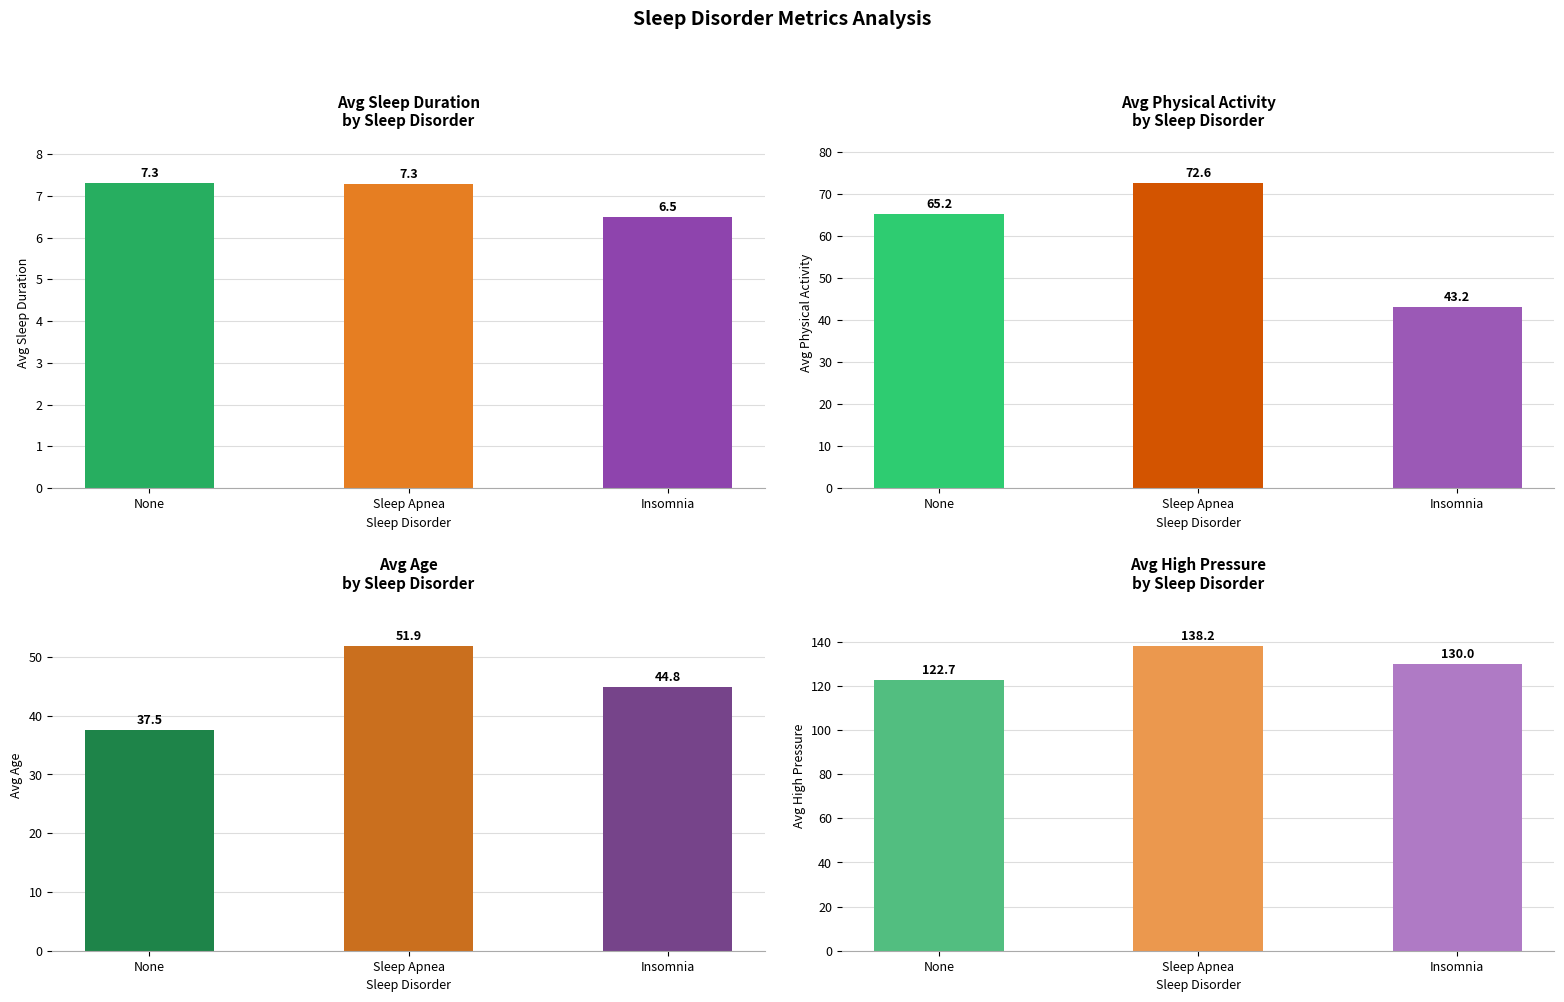

How many values in the Avg Physical Activity series exceed 65?

2